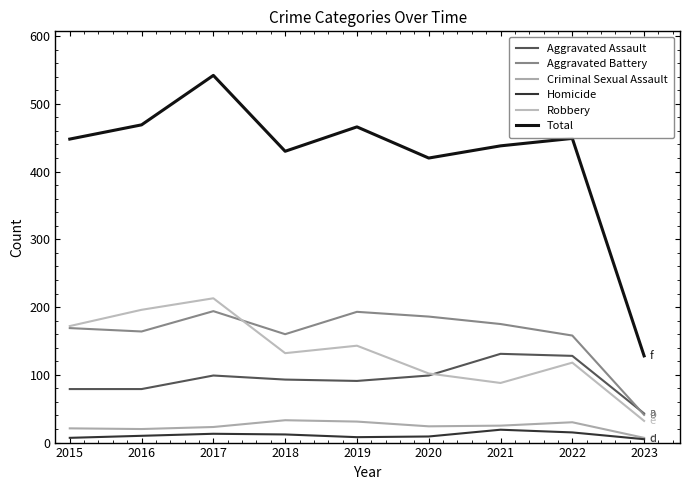

What is the smallest value displayed?

5